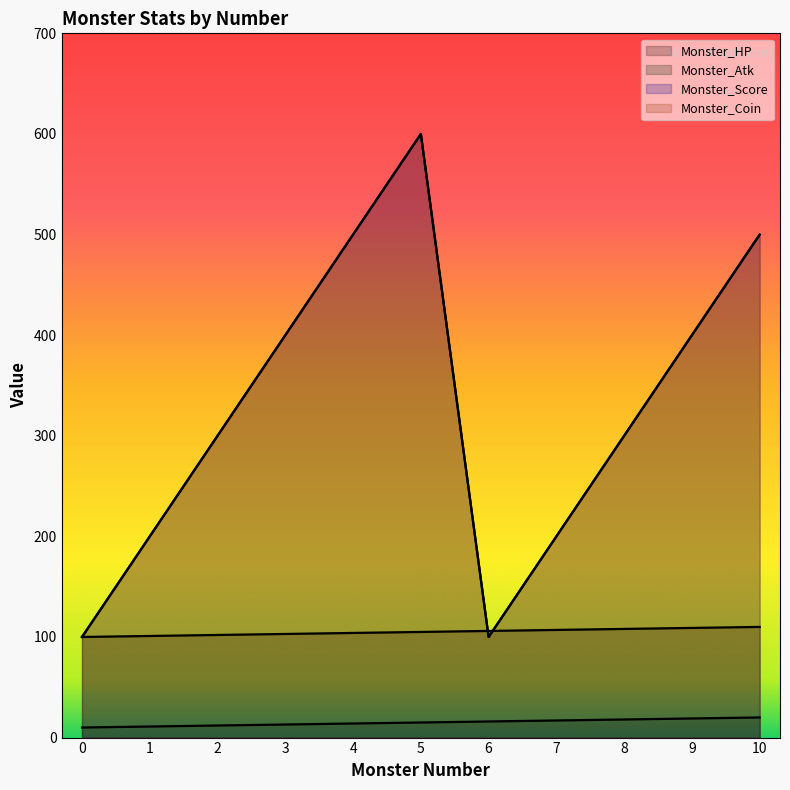

What is the minimum value for Monster_Score?

100